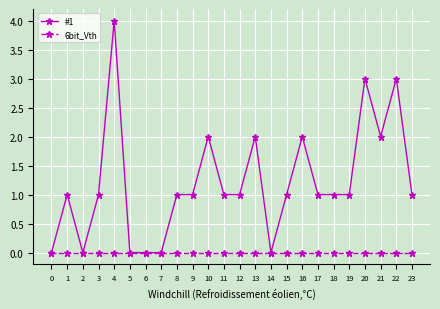

Reading right to left, what are all the values shown in this chart?

#1: 23=1	22=3	21=2	20=3	19=1	18=1	17=1	16=2	15=1	14=0	13=2	12=1	11=1	10=2	9=1	8=1	7=0	6=0	5=0	4=4	3=1	2=0	1=1	0=0
6bit_Vth: 23=0	22=0	21=0	20=0	19=0	18=0	17=0	16=0	15=0	14=0	13=0	12=0	11=0	10=0	9=0	8=0	7=0	6=0	5=0	4=0	3=0	2=0	1=0	0=0